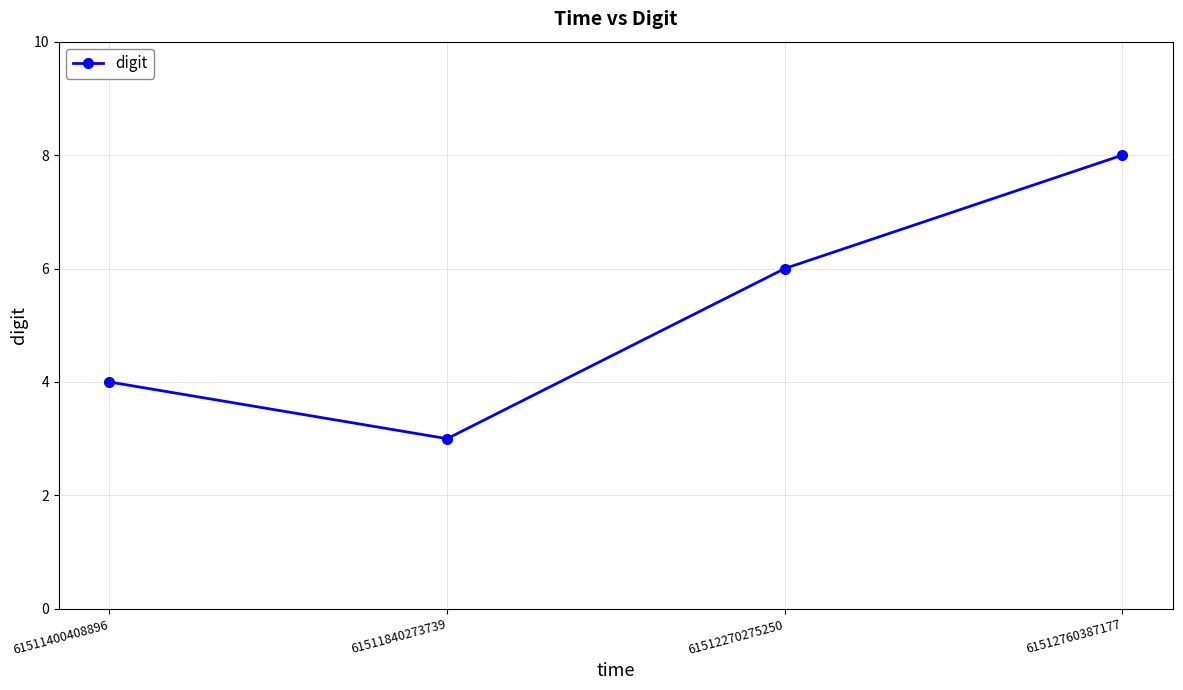

How many distinct data groups are displayed?

1